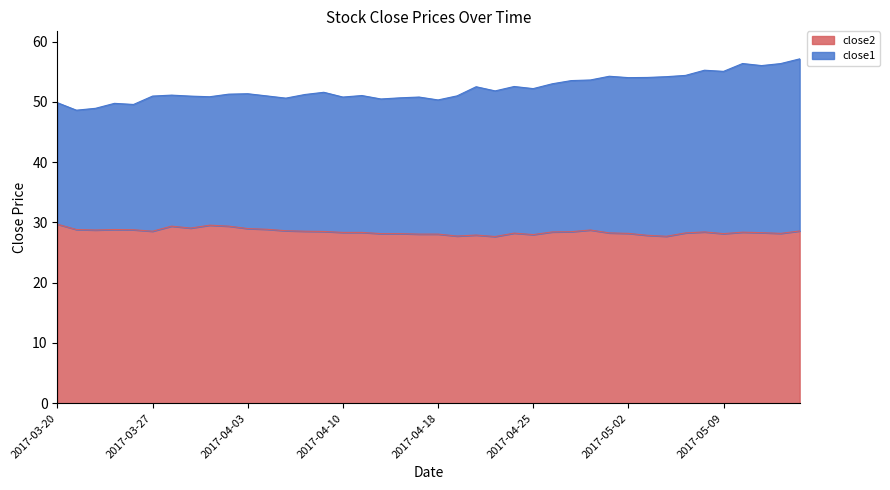

Is it true that close1 equals 48.9 at 2017-03-22?

True